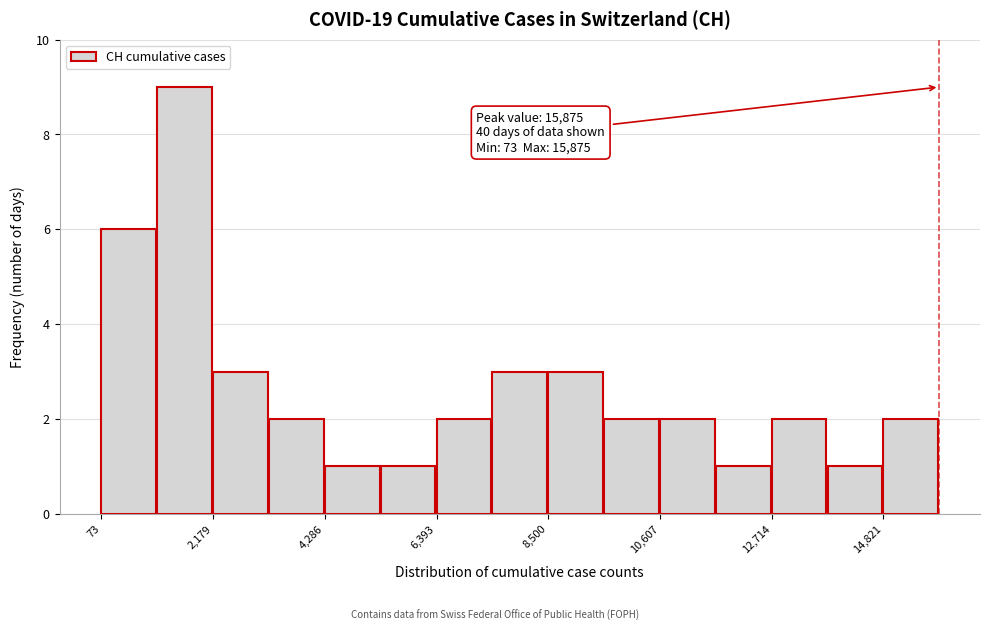

Read against the x-axis, roughly where is the centre of the tallest bar?

1500